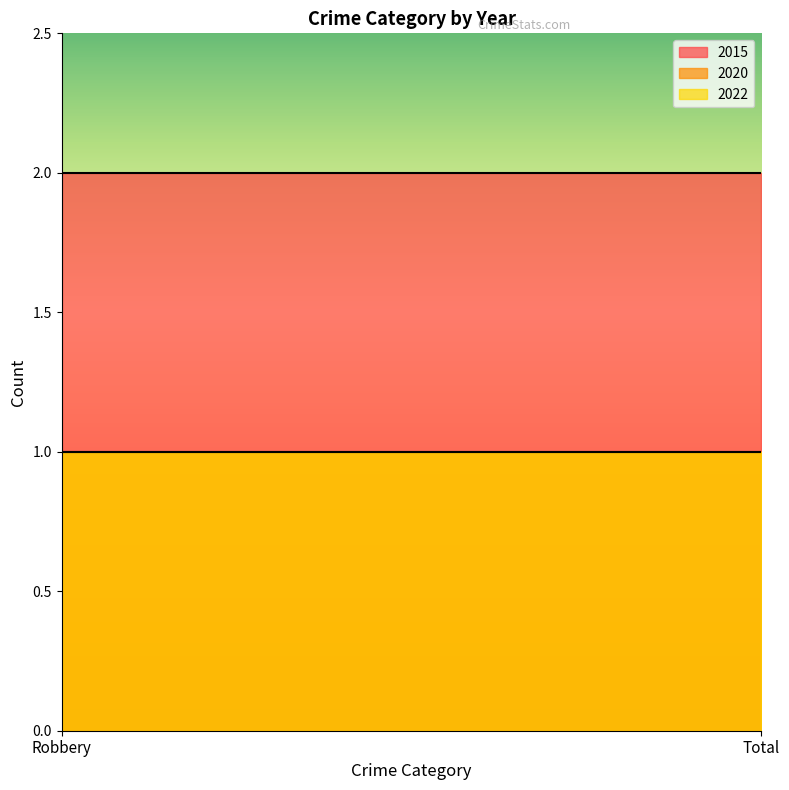

Reading left to right, transcribe all the data shown in this chart.

2015: Robbery=2	Total=2
2020: Robbery=1	Total=1
2022: Robbery=1	Total=1